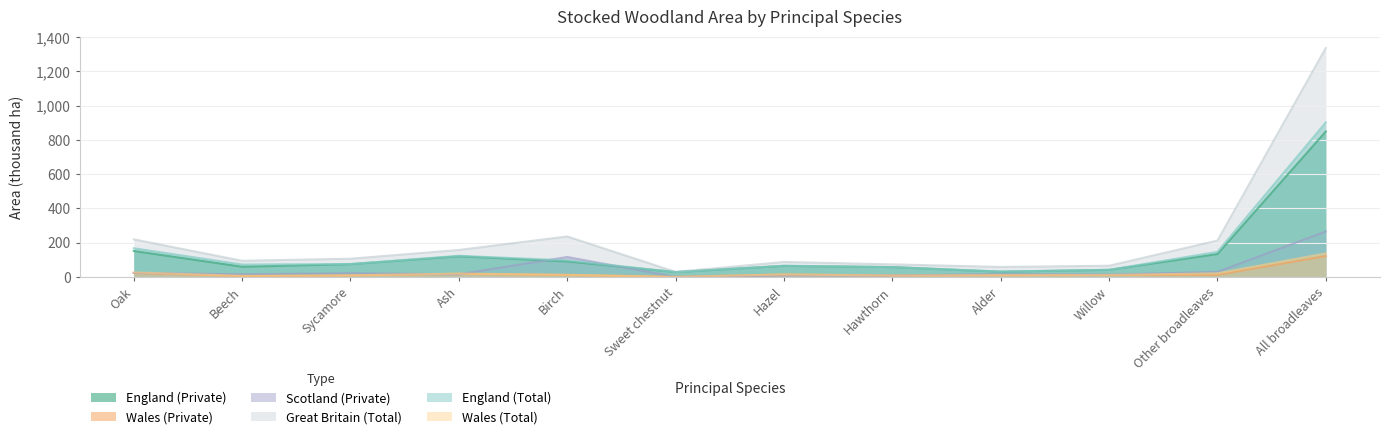

What are all the series names shown in the legend?

England (Private), Wales (Private), Scotland (Private), Great Britain (Total), England (Total), Wales (Total)